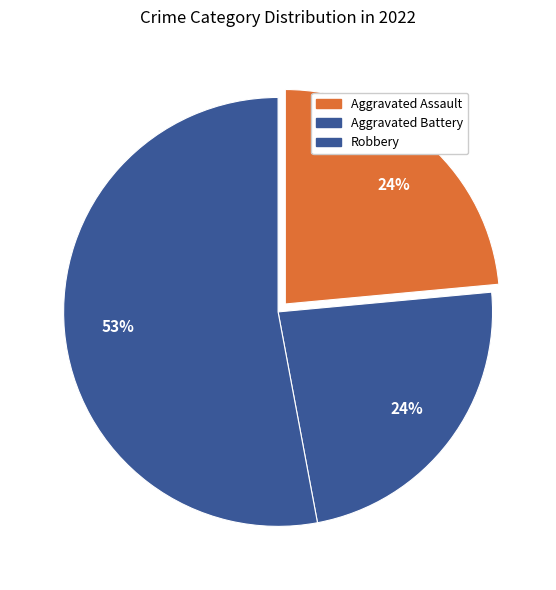

How many slices are in this pie chart?

3